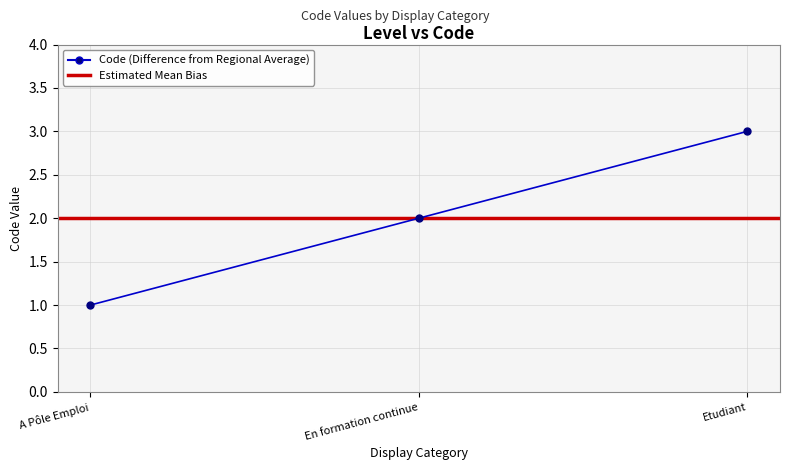

The value at A Pôle Emploi is 1. True or false?

True